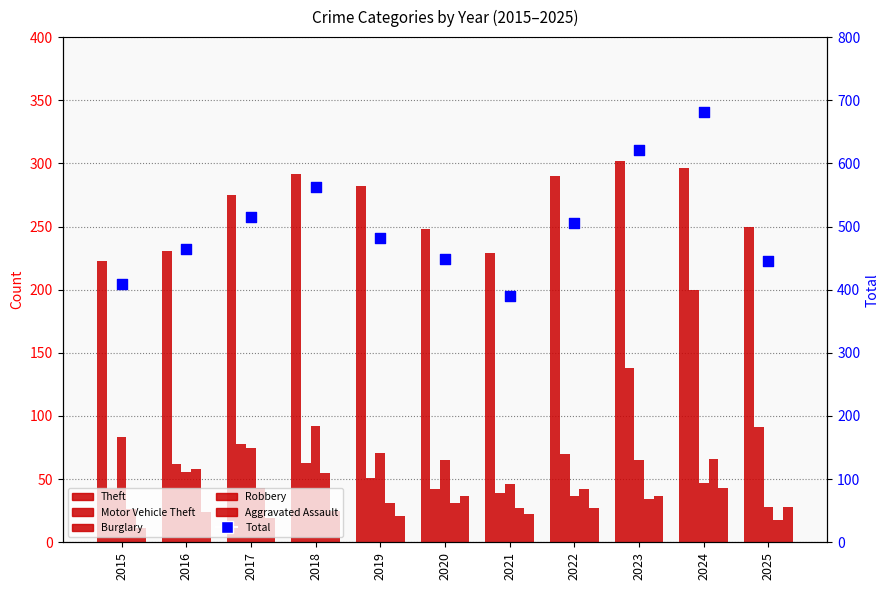

Which series has the largest total across all categories?

Total